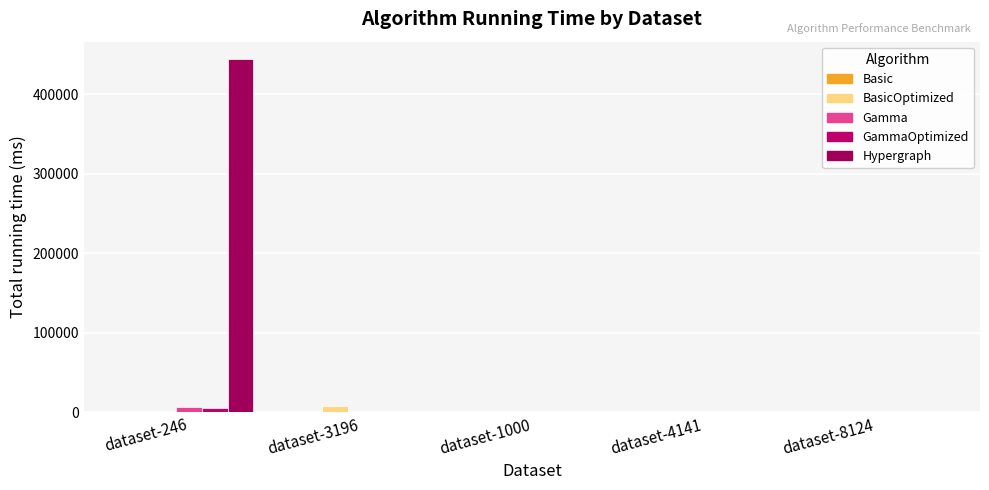

How many categories are shown in the chart?

5